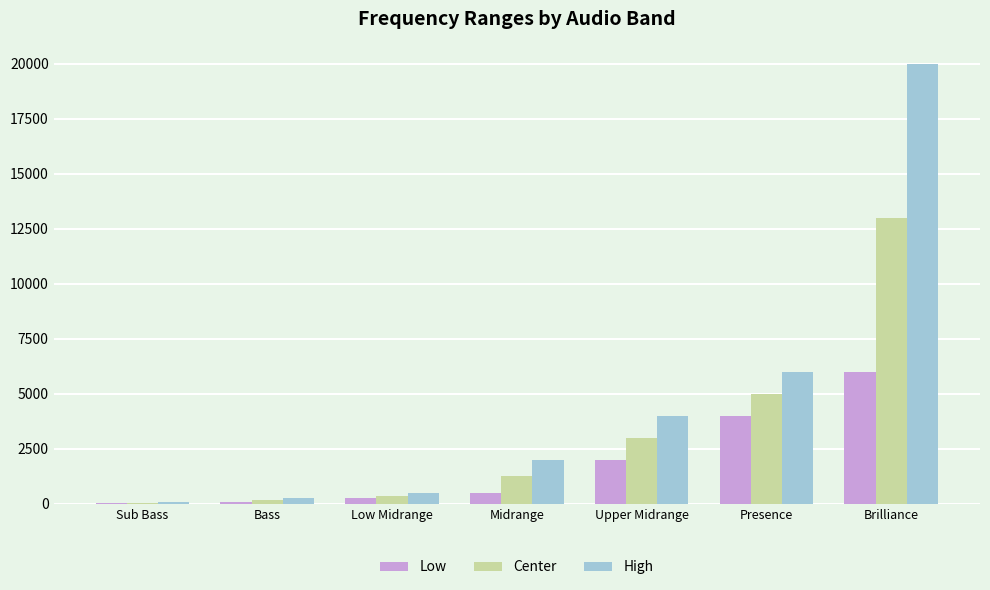

Which category has the highest value across all series?

Brilliance